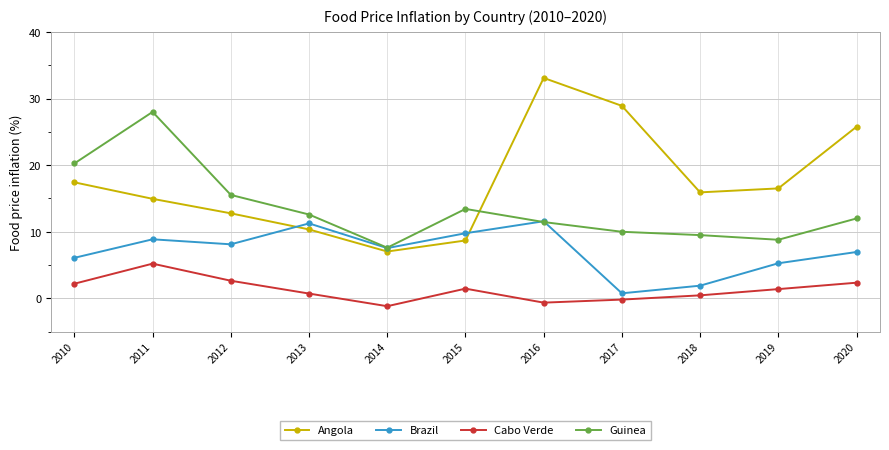

Is the value of Guinea at 2019 greater than the value of Angola at 2014?

Yes